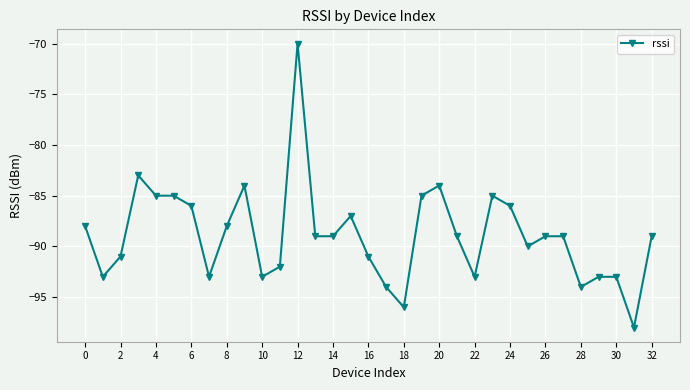

What is the value of the 14th point from the left?

-89